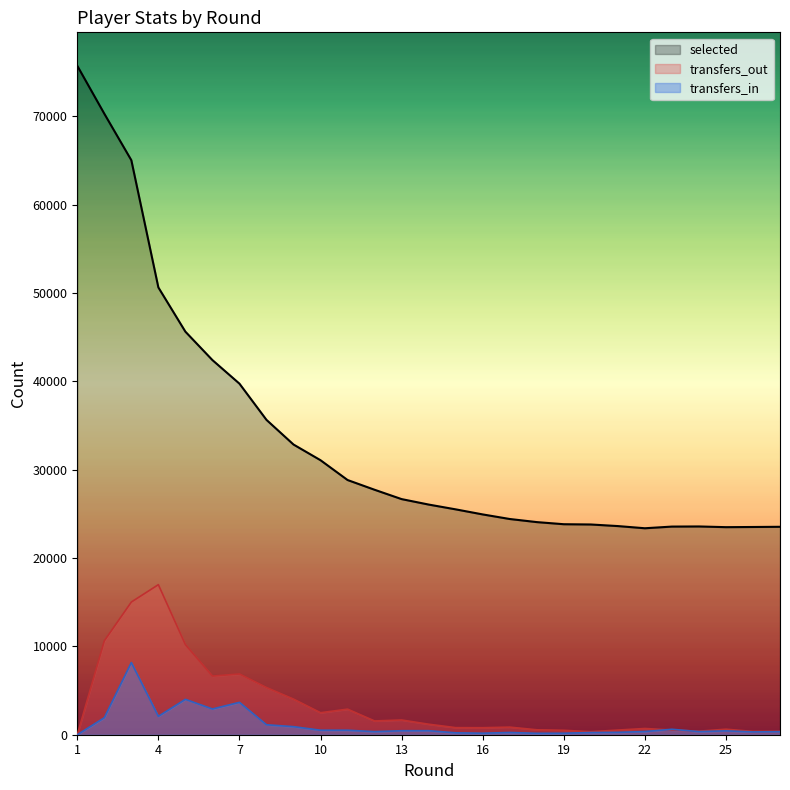

How many values in the transfers_out series are below 861?

13